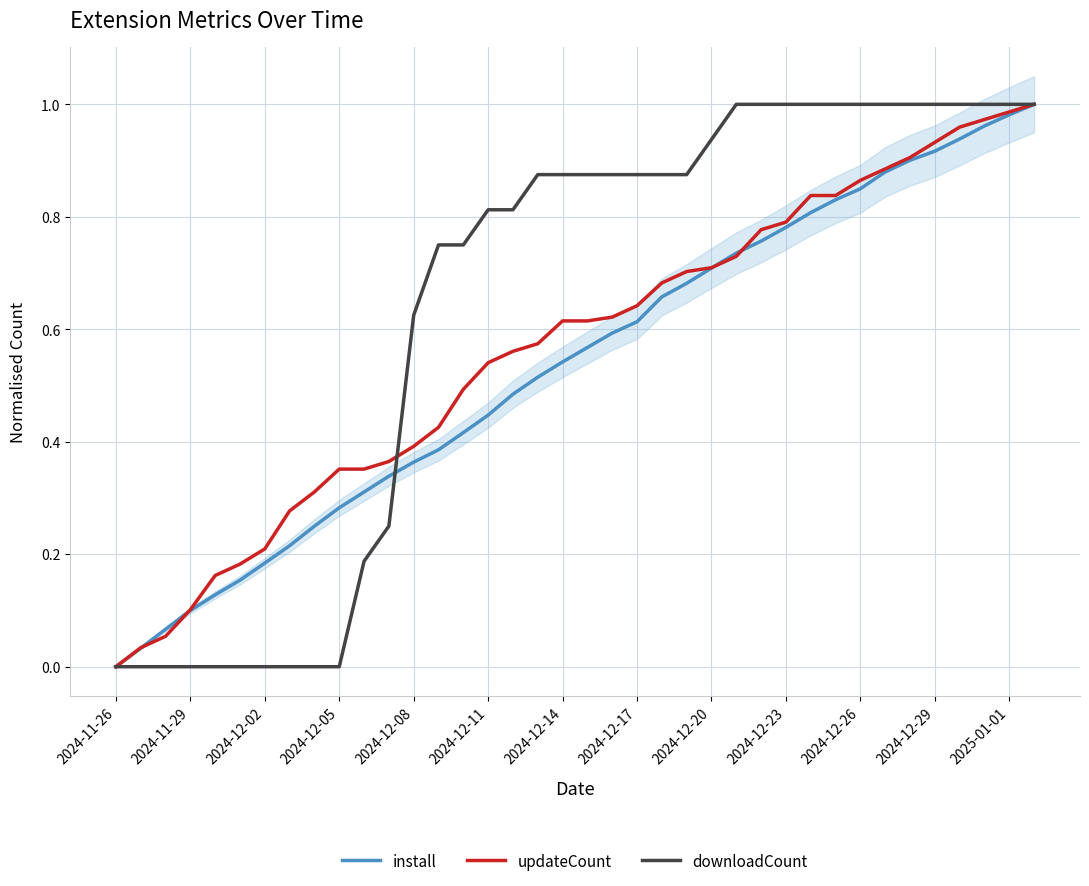

Which category has the lowest value in the install series?

2024-11-26